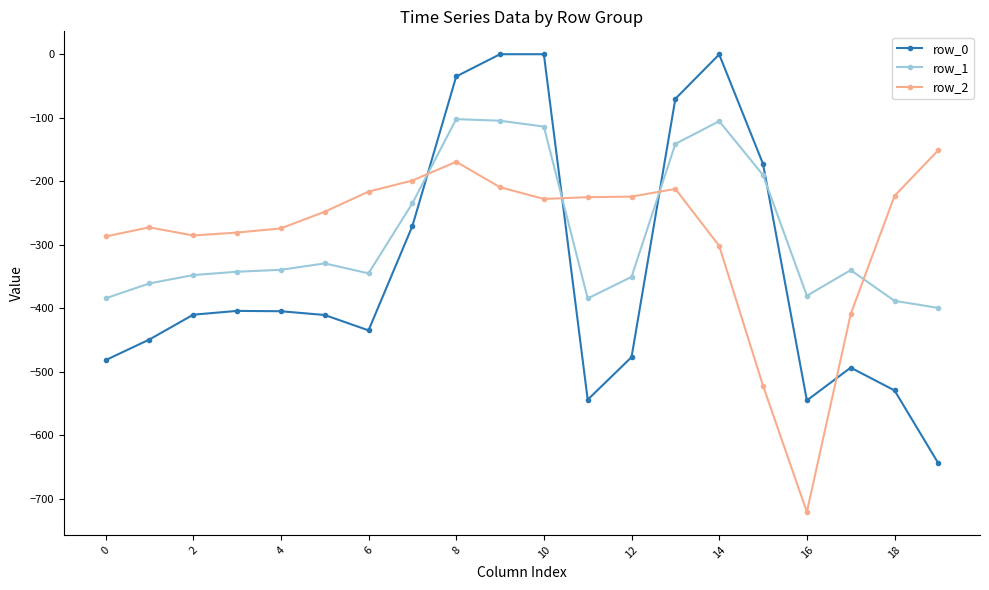

What is the lowest value of the row_0 series?

-644.5